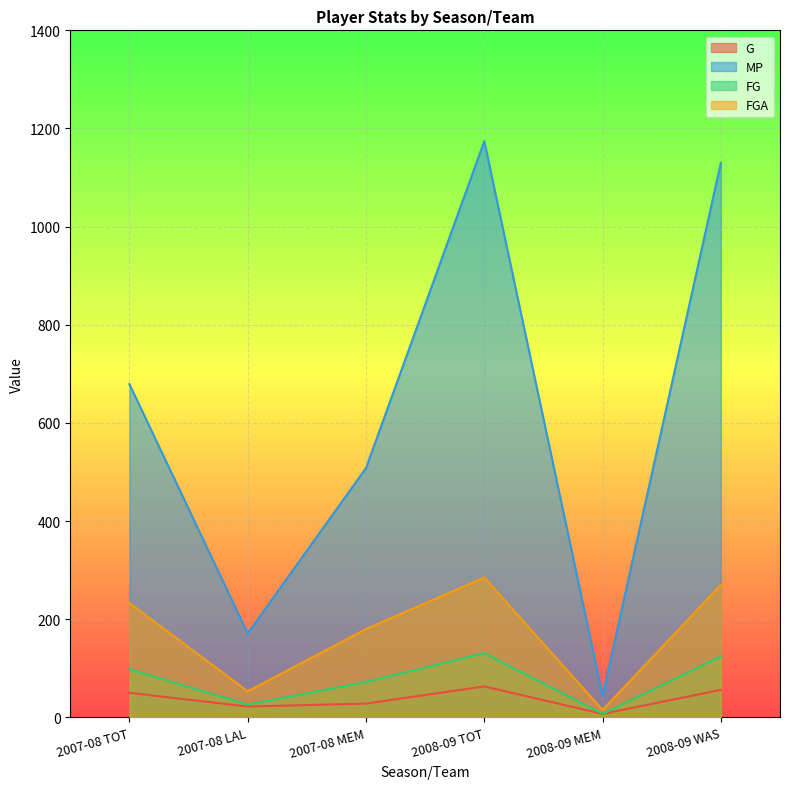

The FGA series shows 53 at 2007-08 LAL. True or false?

True